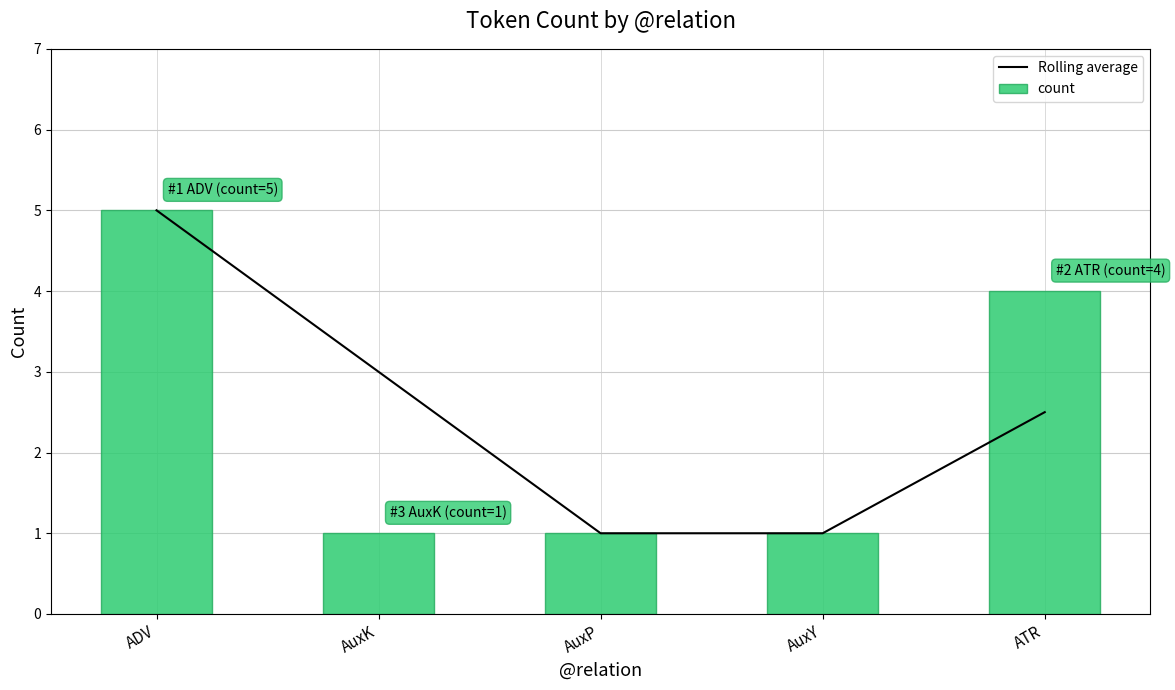

Where does the Rolling average series first go above 2?

ADV